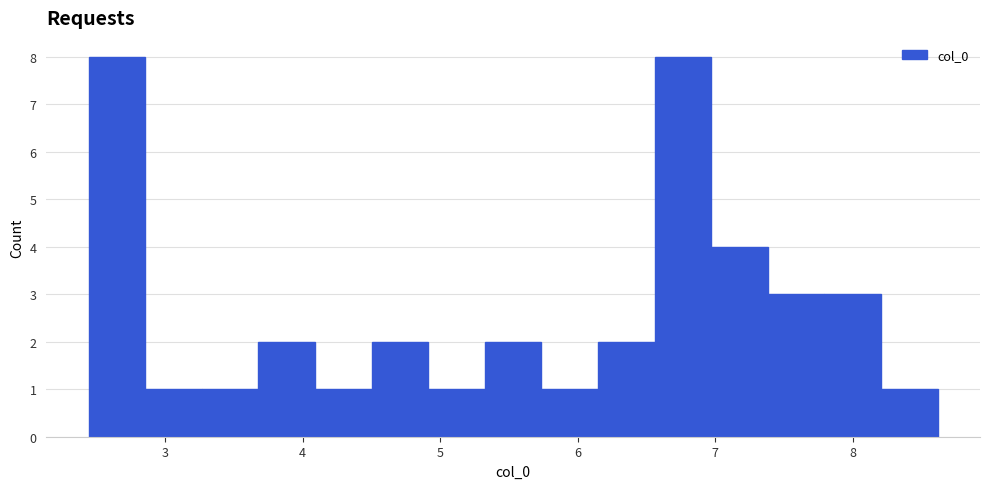

Reading left to right, list every bar in this chart as the range it spans on the x-axis followed by its height. Neither the bar edges nor the heights are printed on the chart, so give them approximately, as read against the axes.

2.4 to 2.9: 8
2.9 to 3.3: 1
3.3 to 3.7: 1
3.7 to 4.1: 2
4.1 to 4.5: 1
4.5 to 4.9: 2
4.9 to 5.3: 1
5.3 to 5.7: 2
5.7 to 6.1: 1
6.1 to 6.6: 2
6.6 to 7.0: 8
7.0 to 7.4: 4
7.4 to 7.8: 3
7.8 to 8.2: 3
8.2 to 8.6: 1